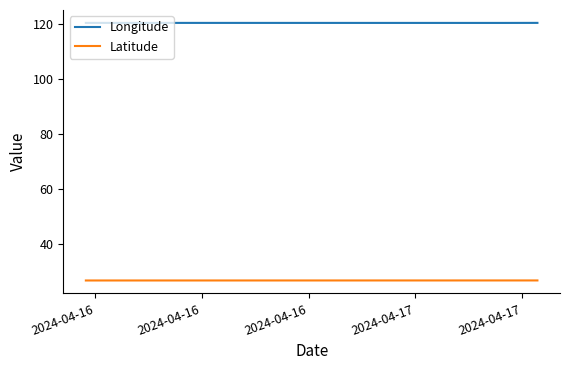

True or false: Longitude and Latitude cross at least once.

False